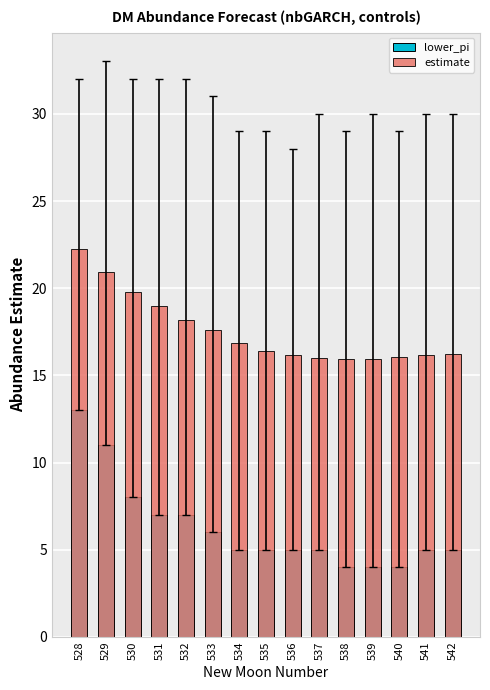

What is the sum of all estimate values?

263.4